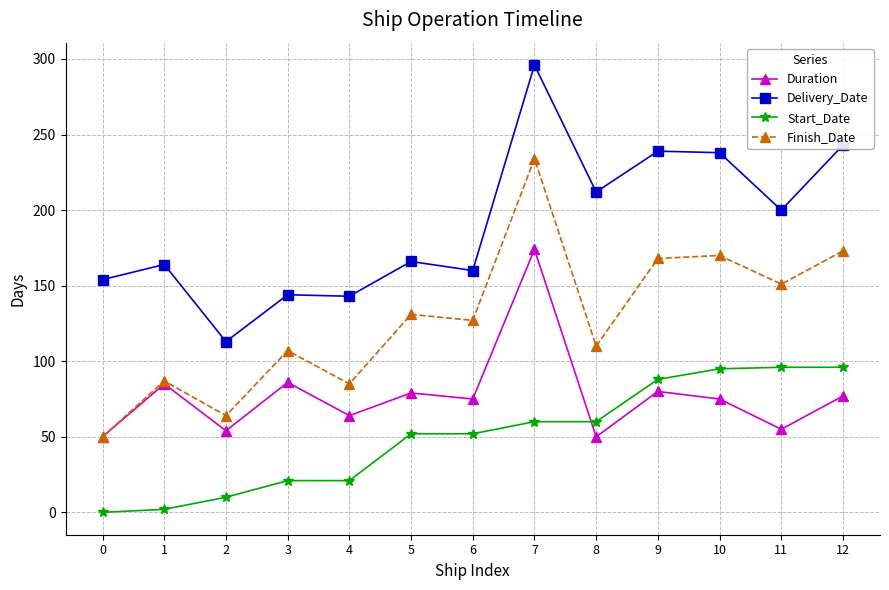

Rank the series by their average value, from lowest to highest.

Start_Date, Duration, Finish_Date, Delivery_Date